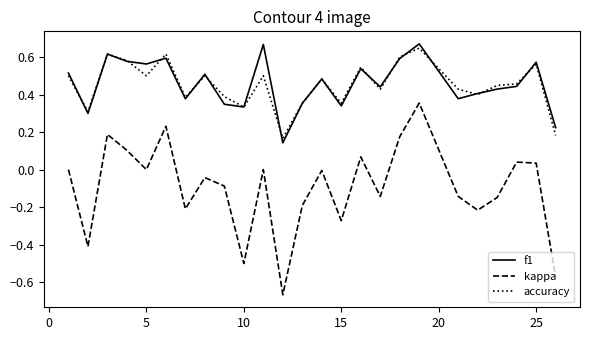

Which series has the widest spread of values?

kappa